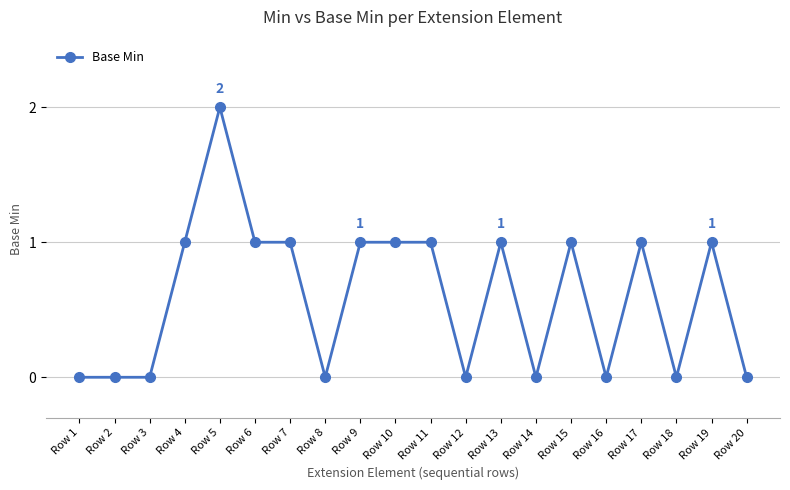

What is the ratio of the value at Row 5 to the value at Row 11?

2.0